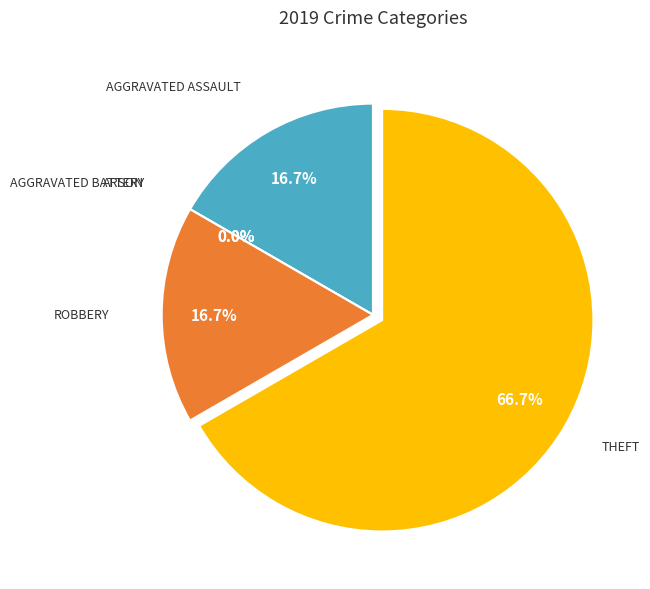

Rank the categories by value from highest to lowest.

Theft, Aggravated Assault, Robbery, Aggravated Battery, Arson